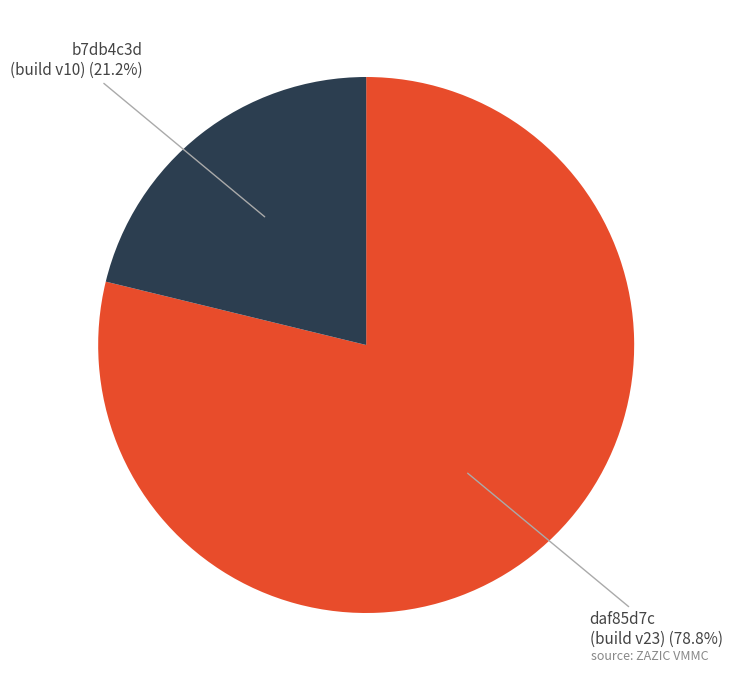

Count the number of slices in the pie.

2